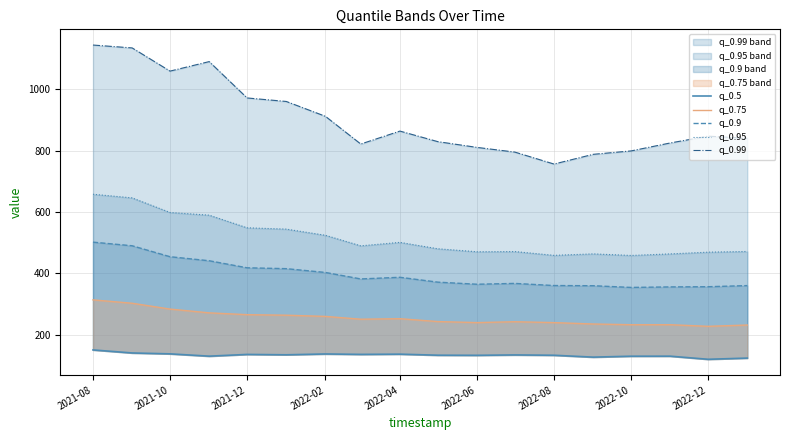

Does the chart have visible grid lines?

Yes